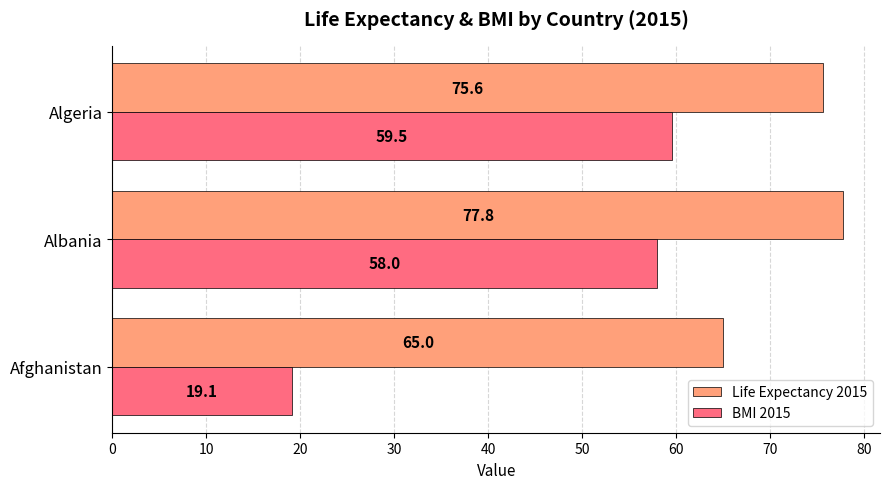

What is the average value of the Life Expectancy 2015 series?

72.8